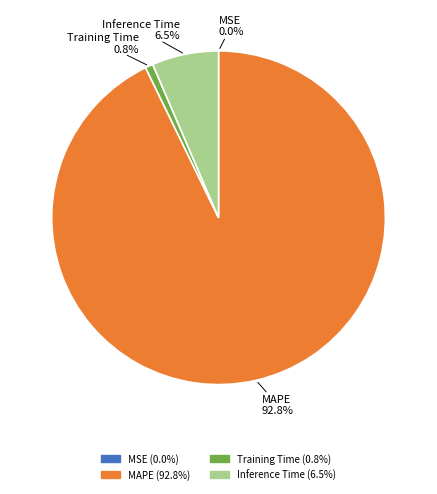

The Inference Time slice represents 16% of the pie. True or false?

False